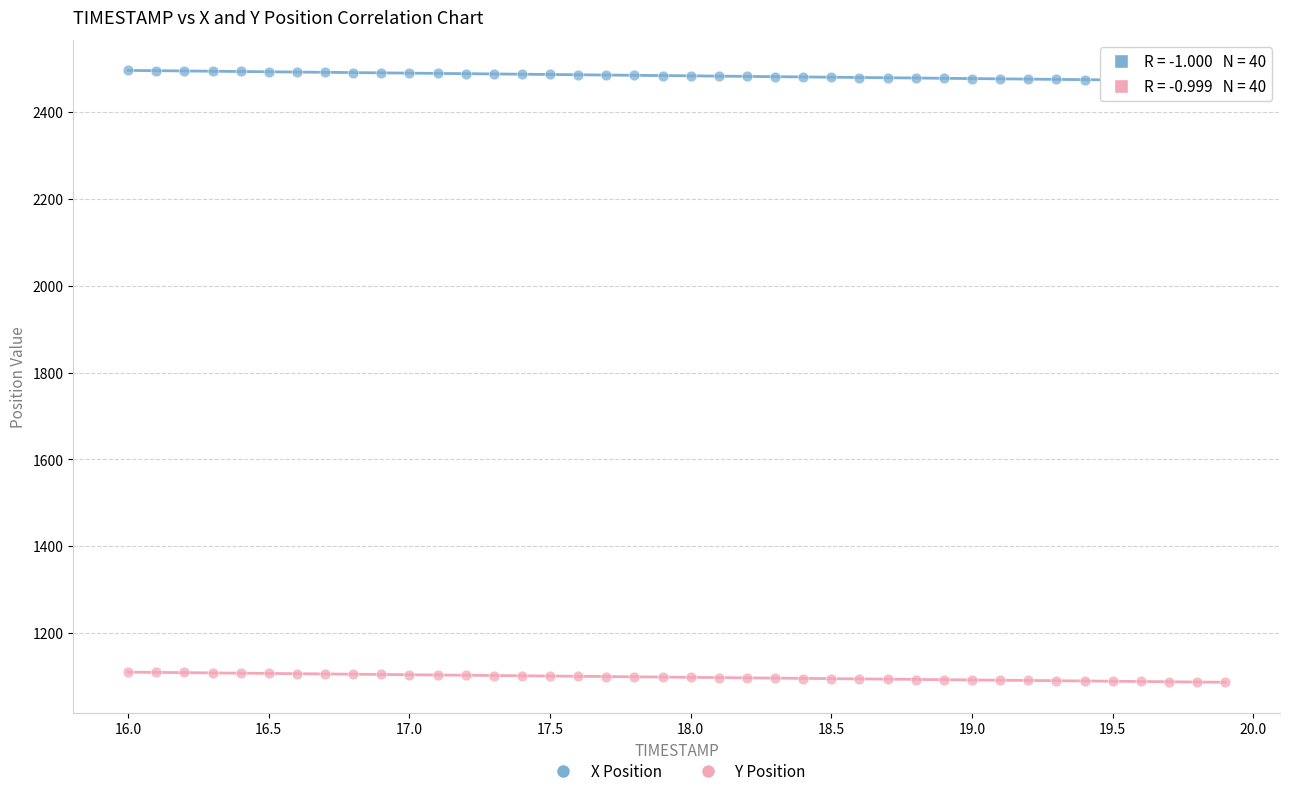

Which series contains the lowest Y value?

Y Position